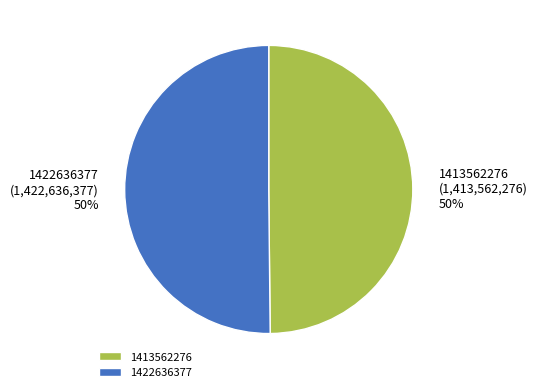

To the nearest percent, what is the average slice percentage?

50%